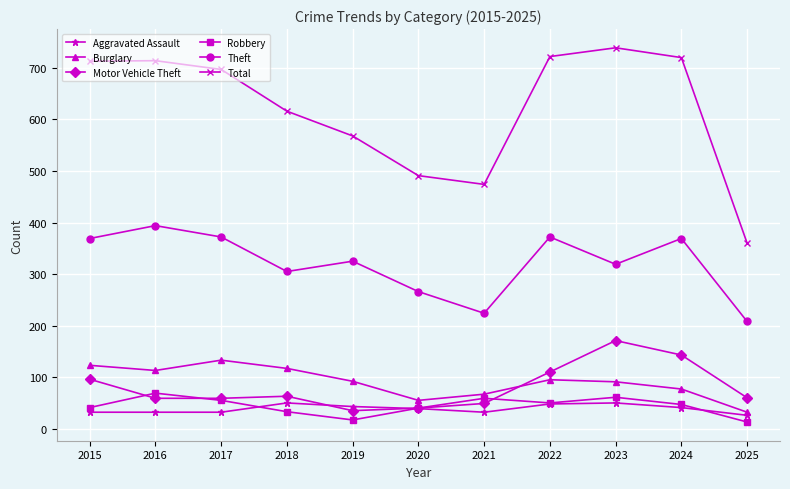

What is the difference between the Burglary values at 2019 and 2020?

37